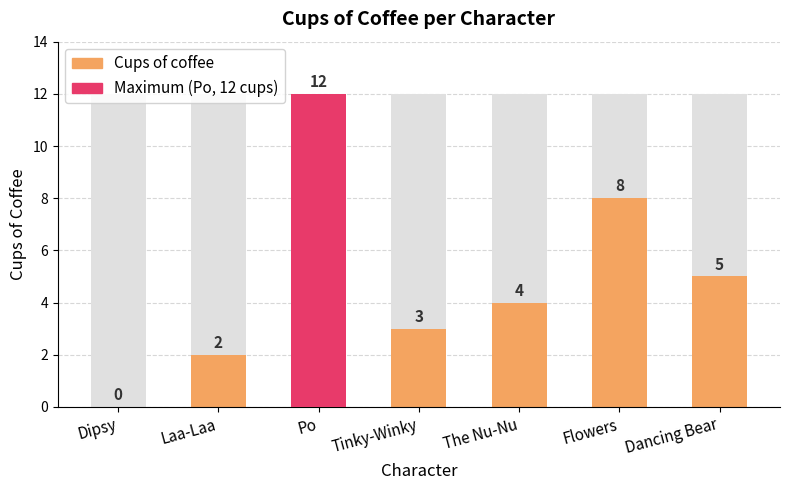

What is the change in value from Po to Tinky-Winky?

-9